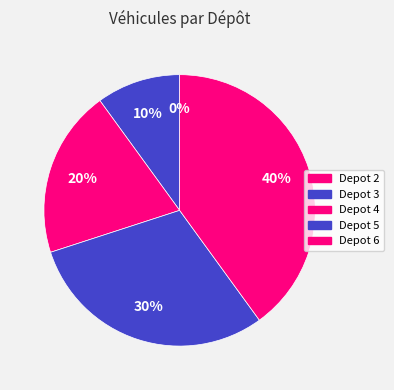

True or false: Depot 6 accounts for 40% of the total.

True